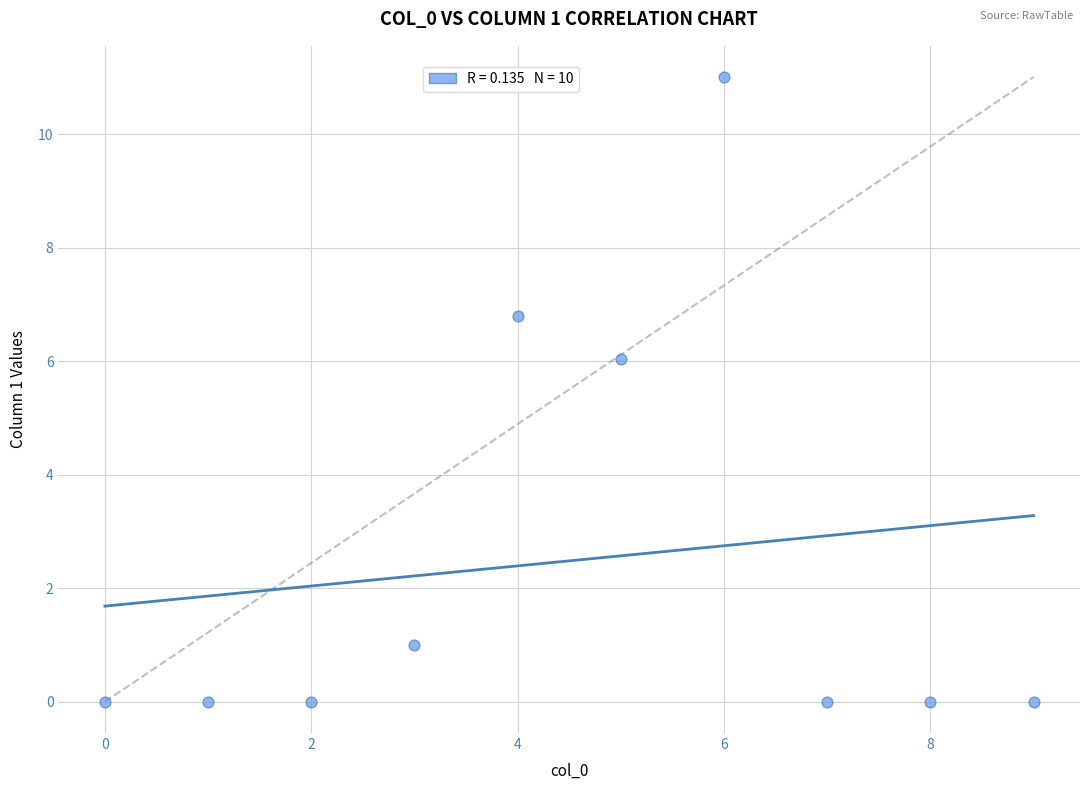

What is the average Y value?

2.5